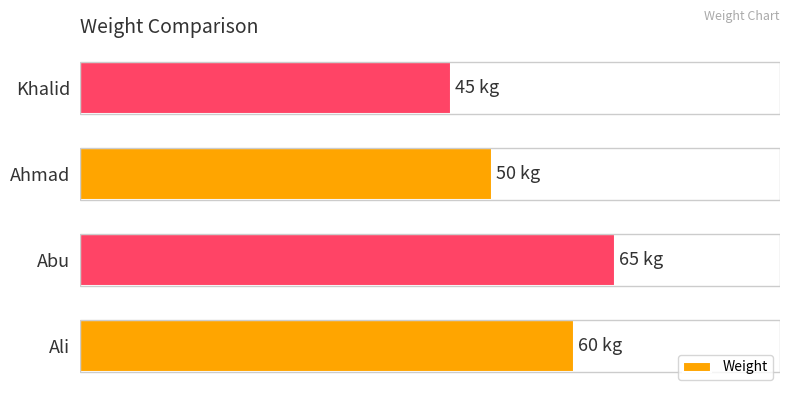

Does the chart contain stacked bars?

No